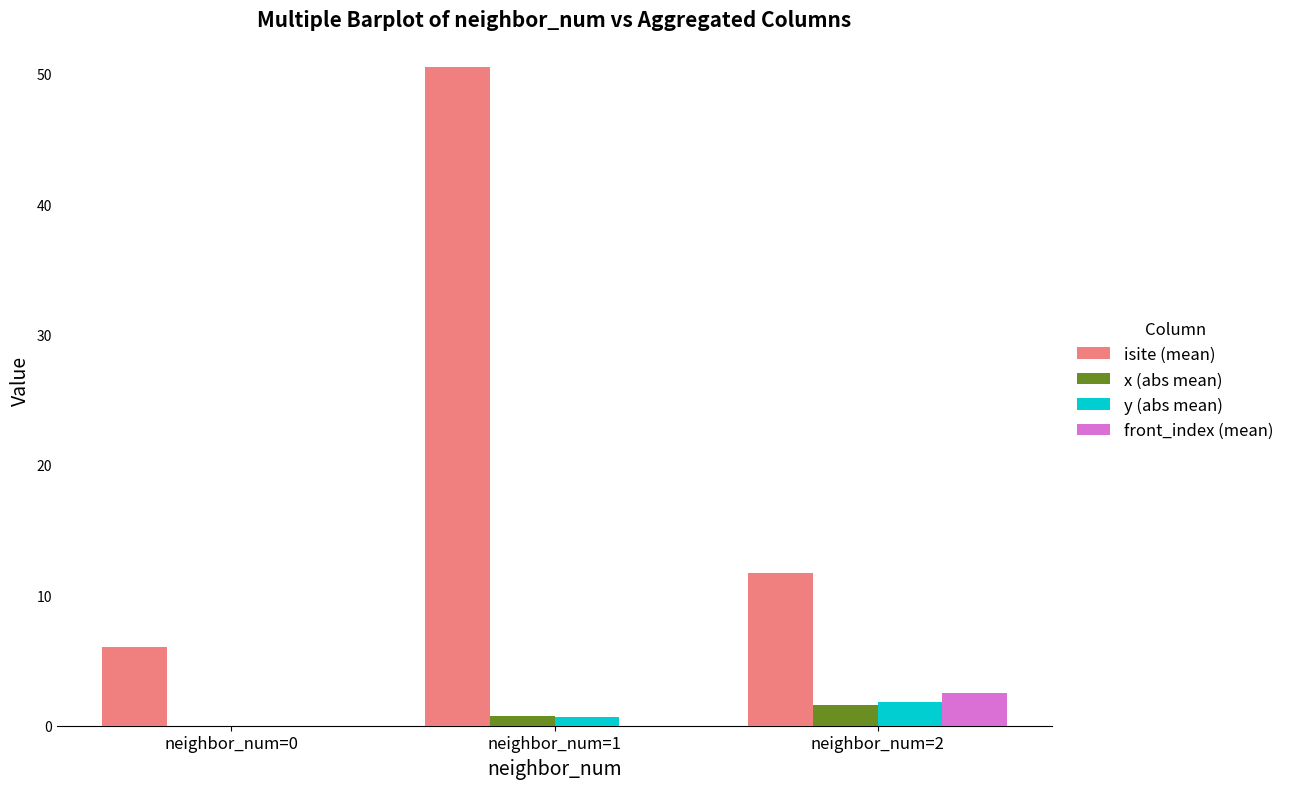

Reading right to left, extract all data points from this chart.

isite (mean): 11.8	50.5	6.0
x (abs mean): 1.6	0.8	0.0
y (abs mean): 1.8	0.7	0.0
front_index (mean): 2.5	0.0	0.0